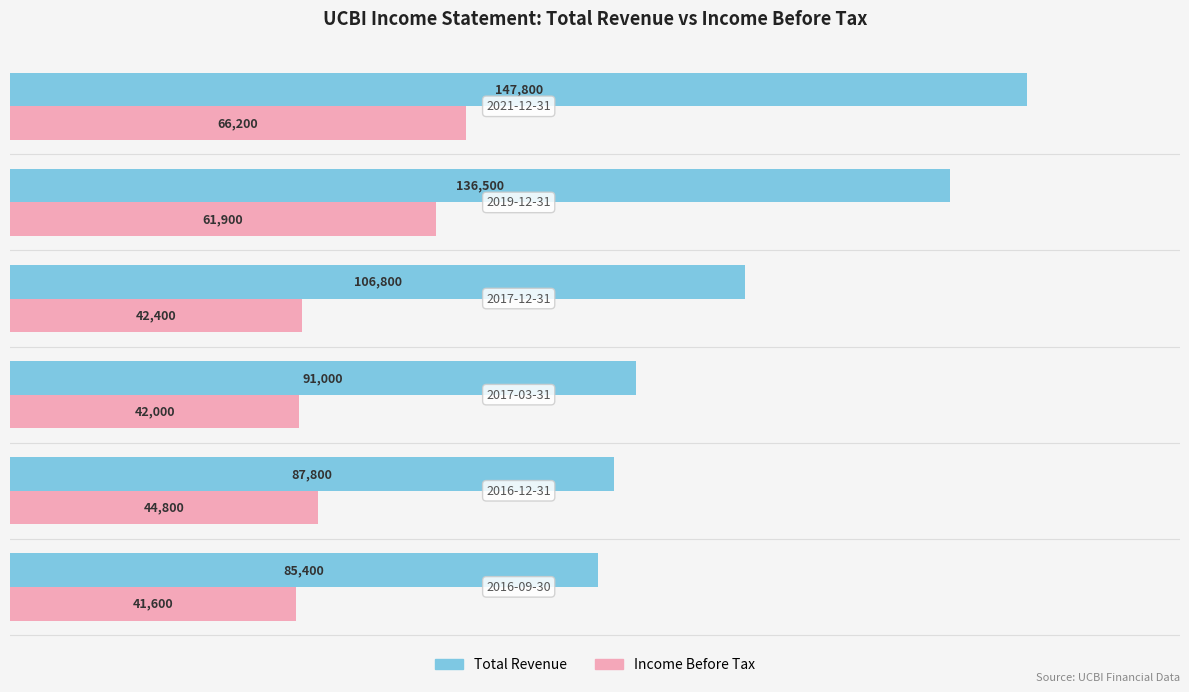

At how many categories does at least one series exceed 91015?

3